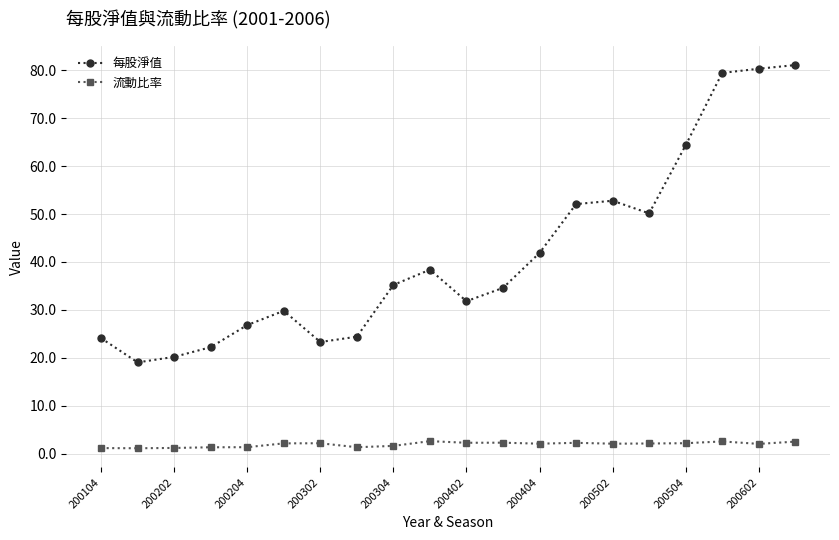

List the series in order of their overall mean, highest first.

每股淨值, 流動比率